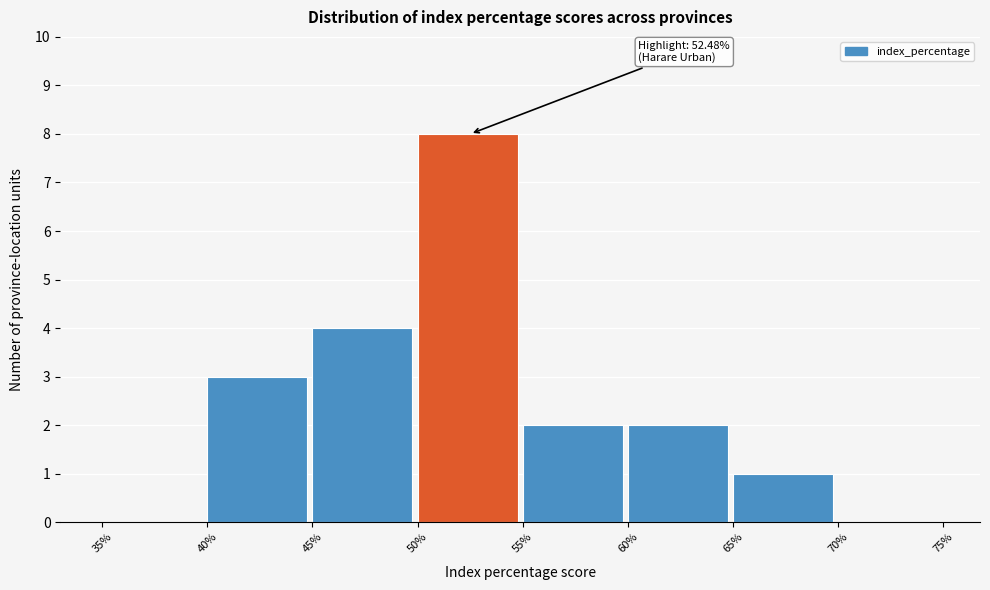

Which range on the x-axis has the tallest bar?

50% to 55%